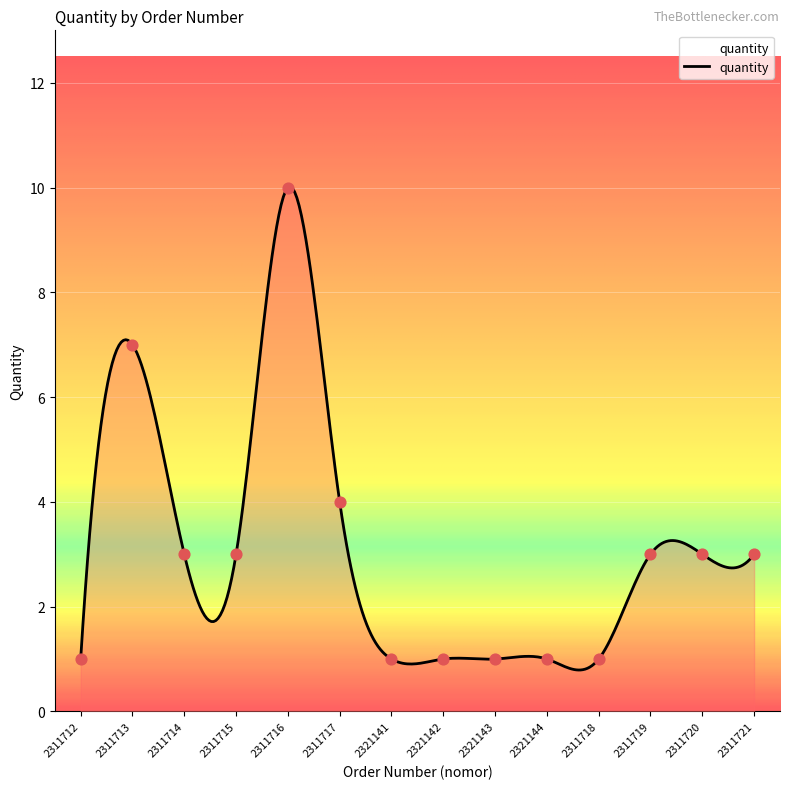

What is the difference between the maximum and minimum values?

9.2